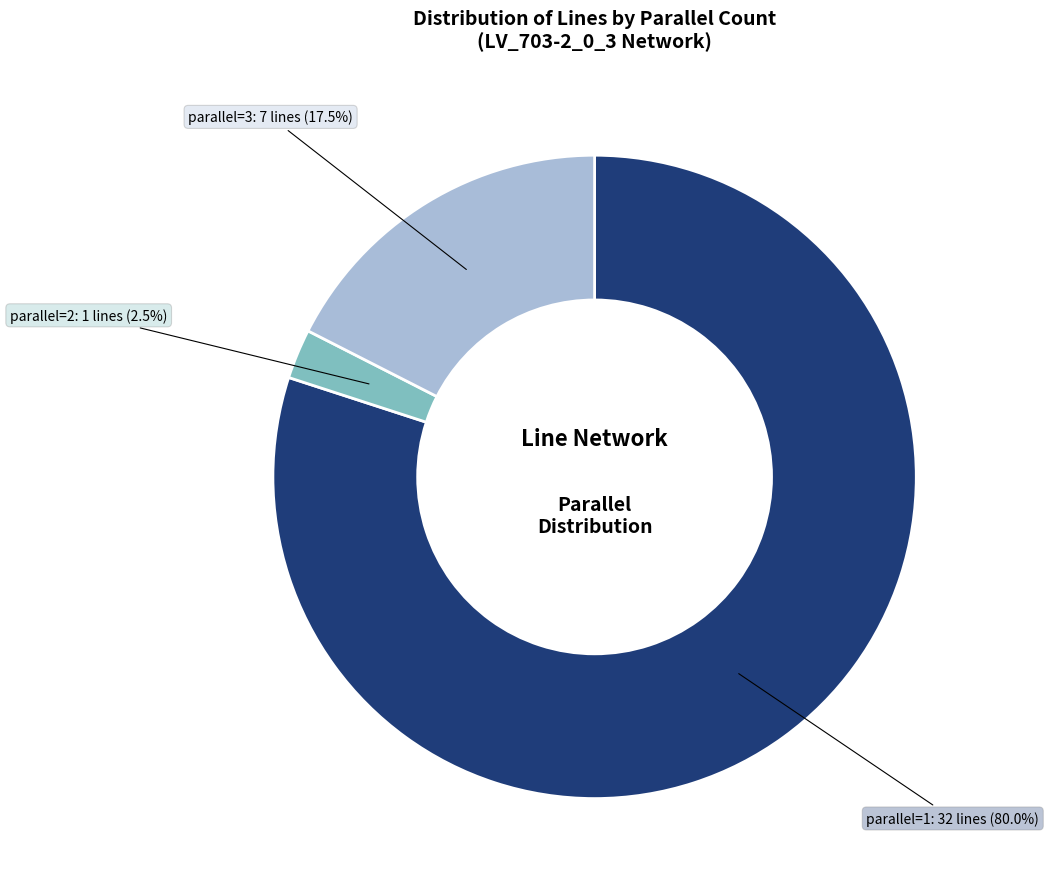

Count the number of slices in the pie.

3